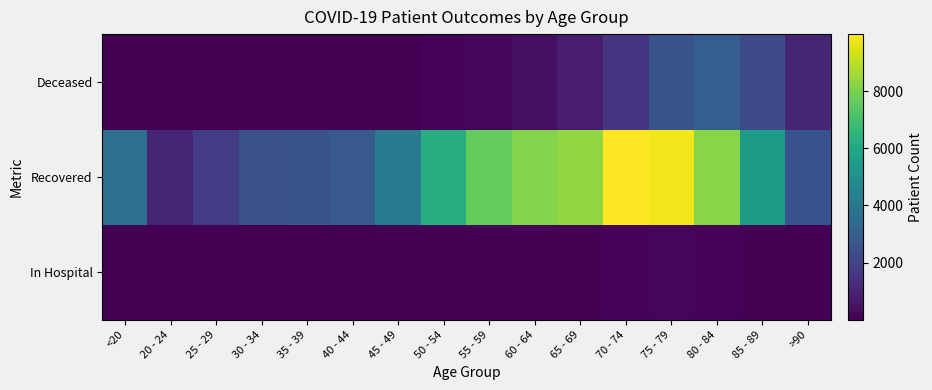

Reading right to left, extract all data points from this chart.

In Hospital: >90=37	85 - 89=75	80 - 84=93	75 - 79=124	70 - 74=84	65 - 69=71	60 - 64=45	55 - 59=37	50 - 54=41	45 - 49=17	40 - 44=12	35 - 39=14	30 - 34=11	25 - 29=12	20 - 24=3	<20=65
Recovered: >90=2538	85 - 89=5453	80 - 84=8227	75 - 79=9768	70 - 74=9990	65 - 69=8352	60 - 64=8142	55 - 59=7639	50 - 54=6272	45 - 49=4081	40 - 44=2808	35 - 39=2546	30 - 34=2494	25 - 29=1797	20 - 24=1048	<20=3731
Deceased: >90=1049	85 - 89=2288	80 - 84=3005	75 - 79=2598	70 - 74=1541	65 - 69=761	60 - 64=381	55 - 59=198	50 - 54=112	45 - 49=41	40 - 44=22	35 - 39=16	30 - 34=15	25 - 29=3	20 - 24=3	<20=12